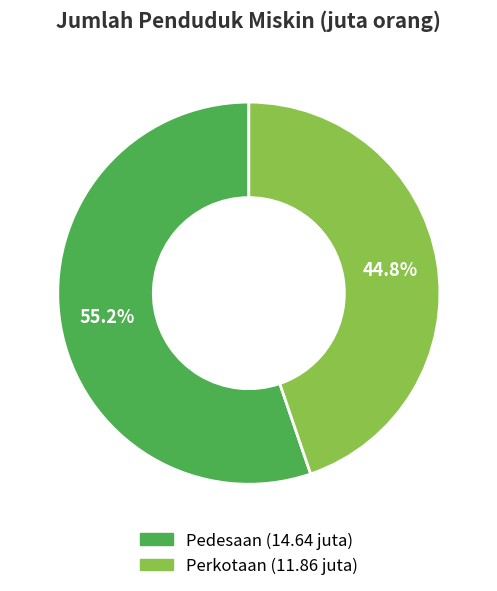

What is the largest slice in the pie chart?

Pedesaan